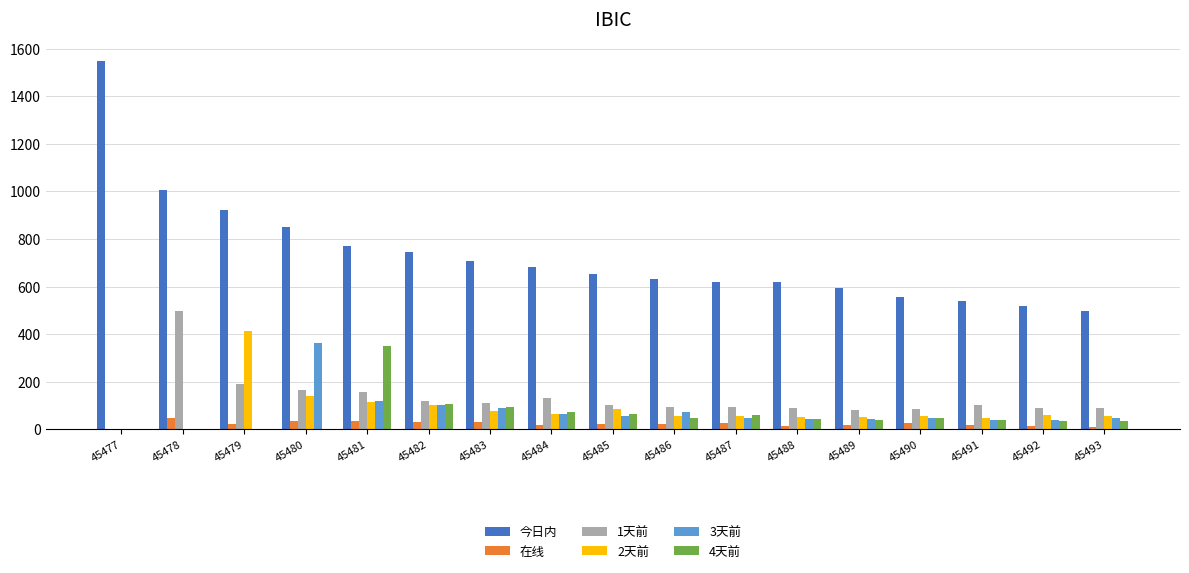

The value of 3天前 at 45482 is 101.3. True or false?

True